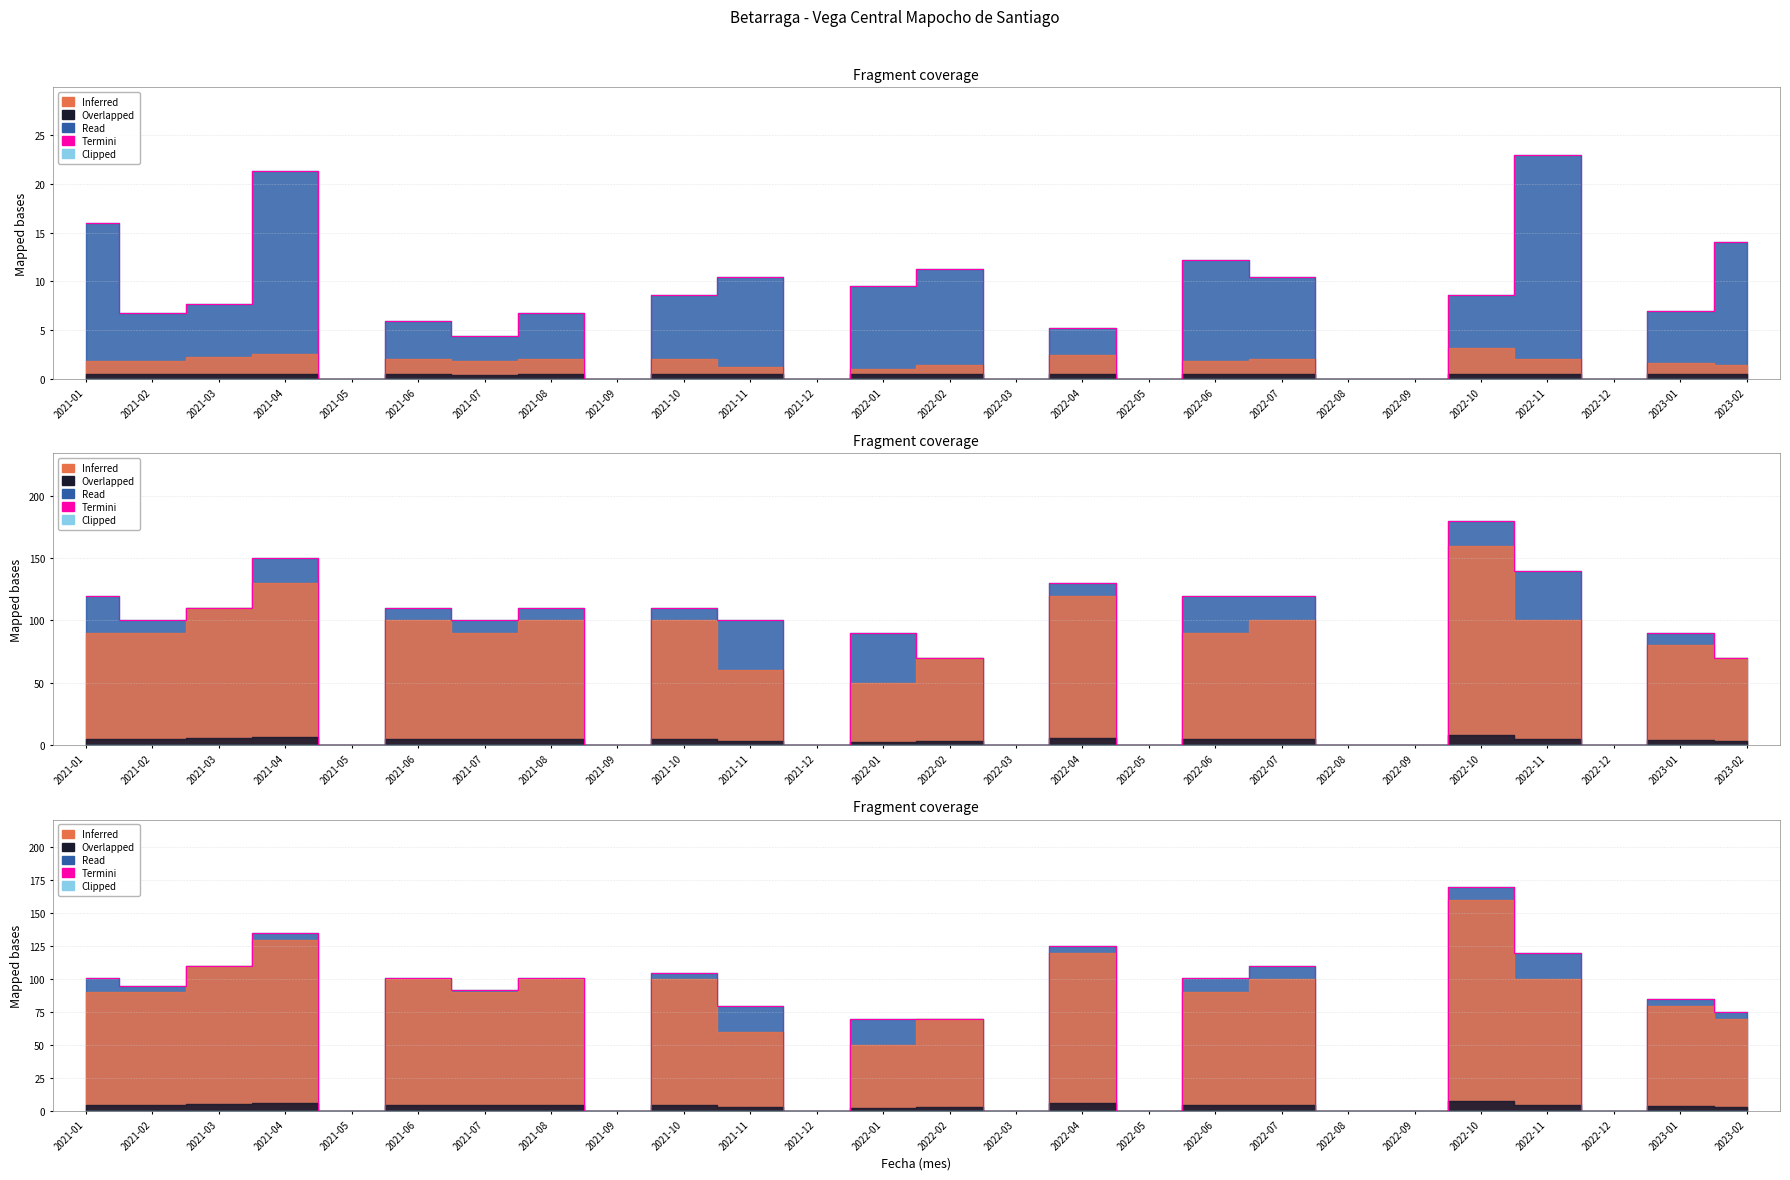

List the labels in order of value, largest first.

2022-10, 2021-04, 2022-04, 2022-11, 2021-03, 2022-07, 2021-10, 2021-01, 2021-06, 2021-08, 2022-06, 2021-02, 2021-07, 2023-01, 2021-11, 2023-02, 2022-01, 2022-02, 2021-05, 2021-09, 2021-12, 2022-03, 2022-05, 2022-08, 2022-09, 2022-12